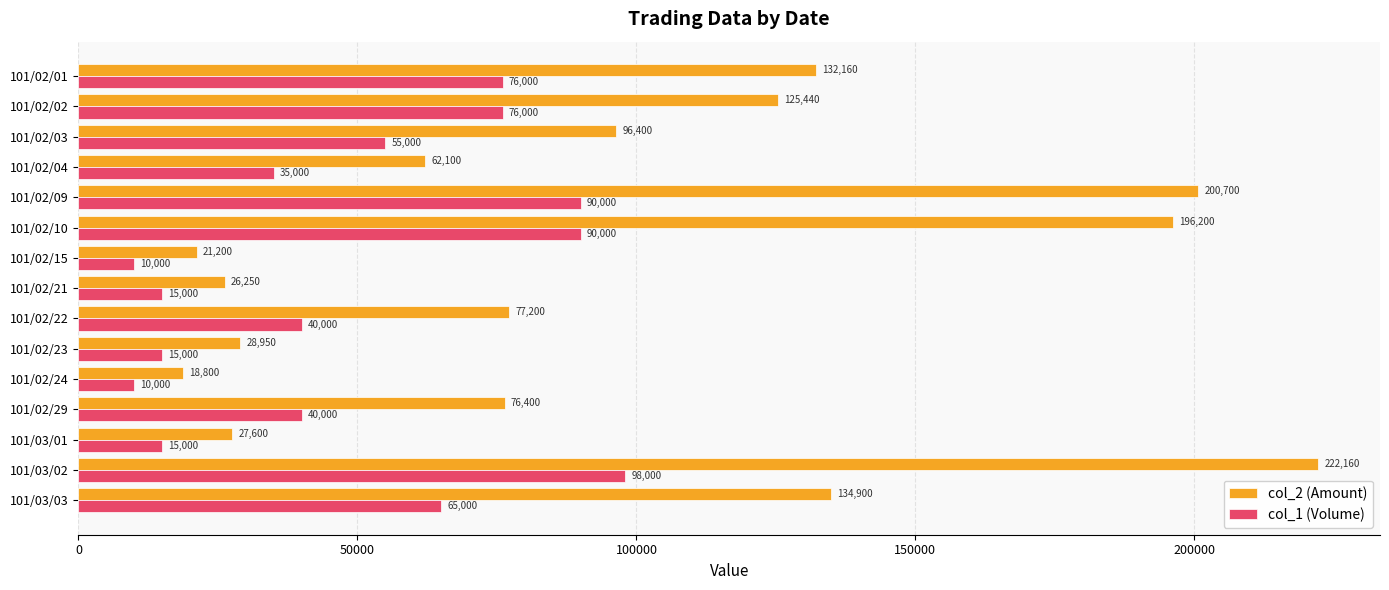

True or false: col_2 (Amount) has a value of 17899 at 101/02/23.

False